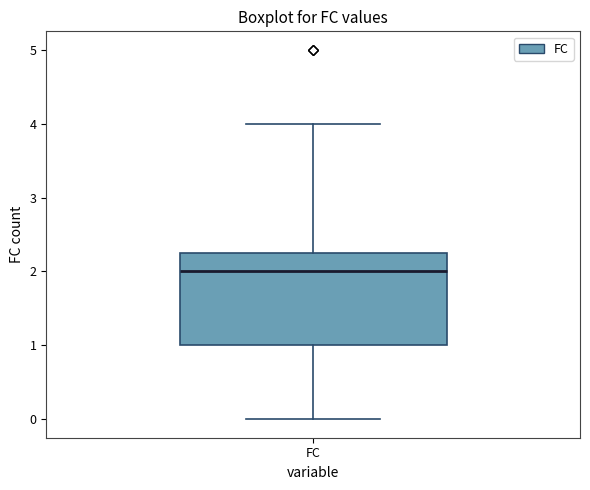

Where is the lower edge of the box for FC on the y-axis? The values are not printed on the chart, so give them approximately, as read against the axis.

1.0